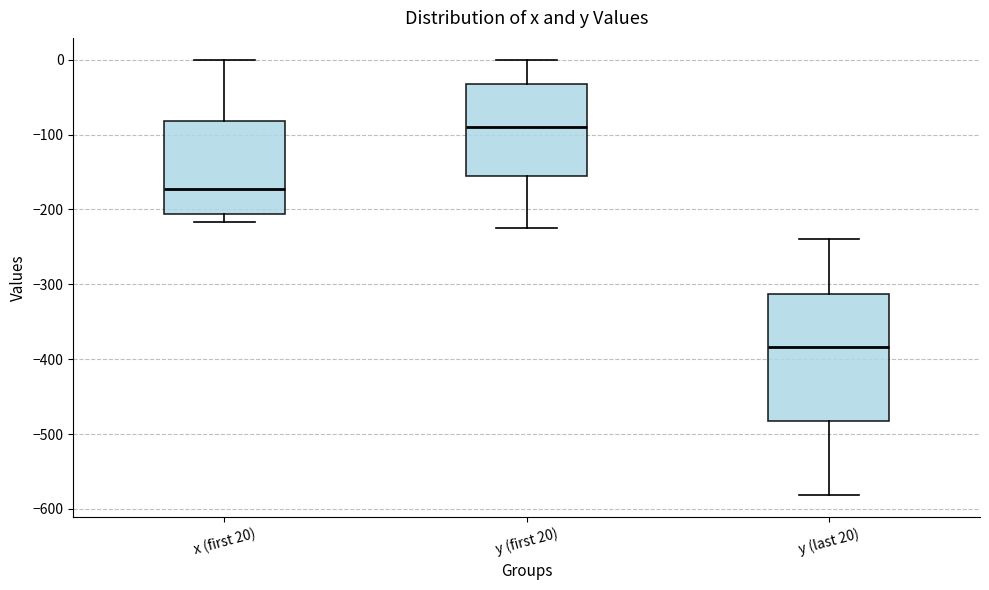

Reading left to right, transcribe this box plot: for each box, give where its median line is, the range the box spans, and where its two whiskers end, as read against the y-axis. The values are not printed on the chart, so give them approximately, as read against the axis.

x (first 20): median -170, box -210 to -80, whiskers -220 to 0
y (first 20): median -90, box -160 to -30, whiskers -230 to 0
y (last 20): median -380, box -480 to -310, whiskers -580 to -240